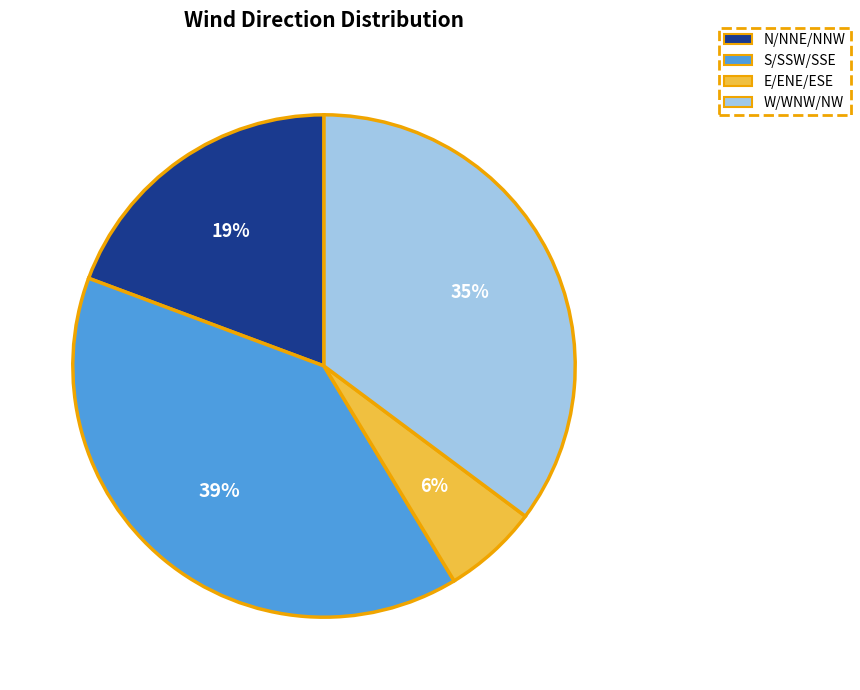

Does any single category account for the majority?

No